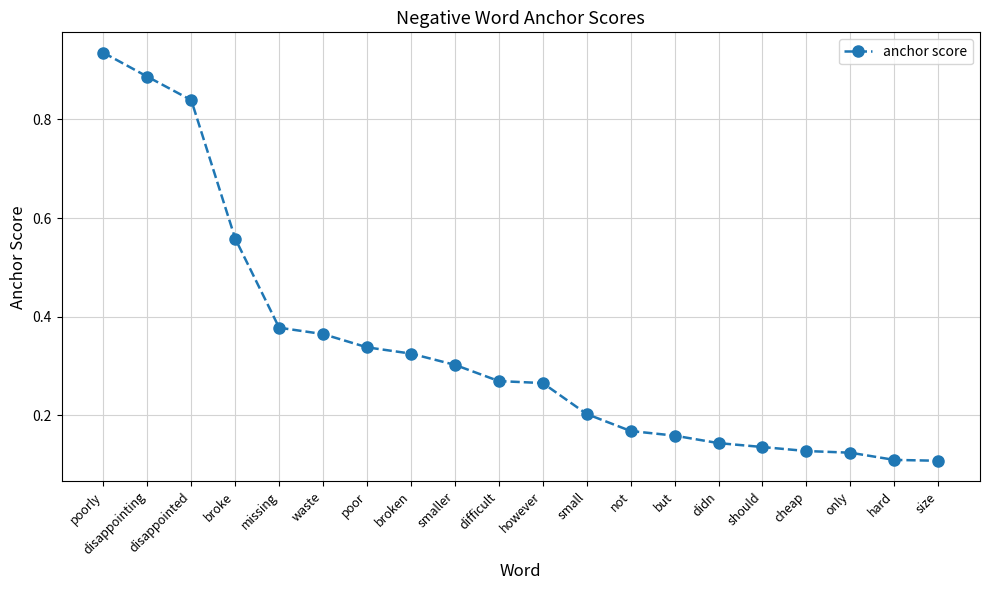

Between disappointed and broke, which is larger?

disappointed